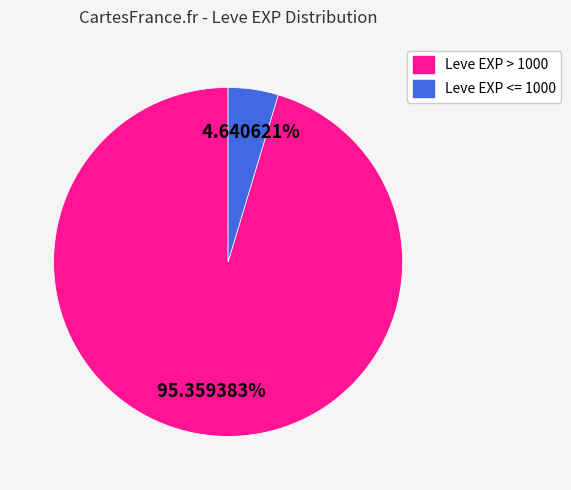

Count the number of slices in the pie.

2